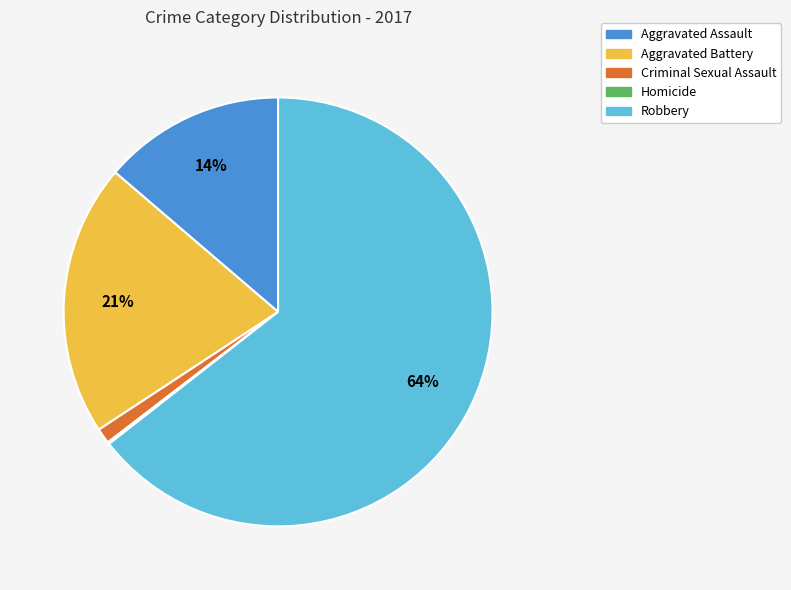

What is the largest slice in the pie chart?

Robbery